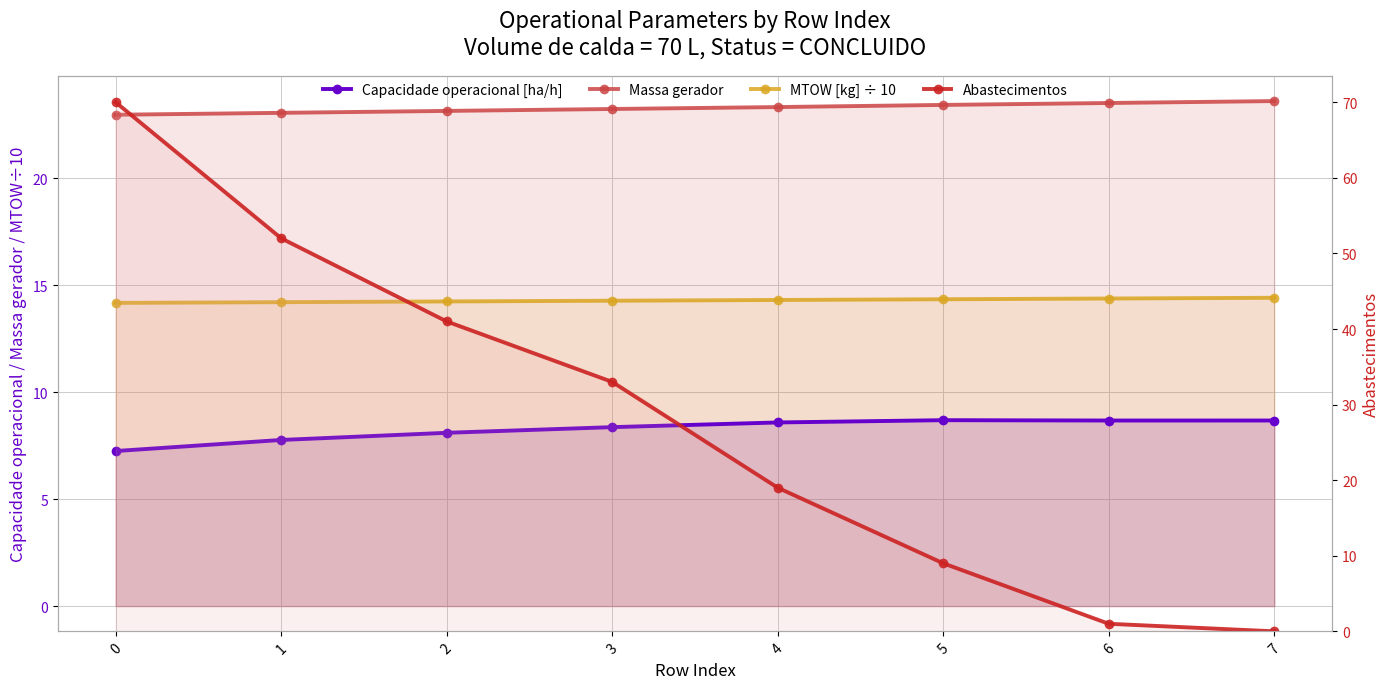

The Capacidade operacional [ha/h] series shows 15.1 at 4. True or false?

False